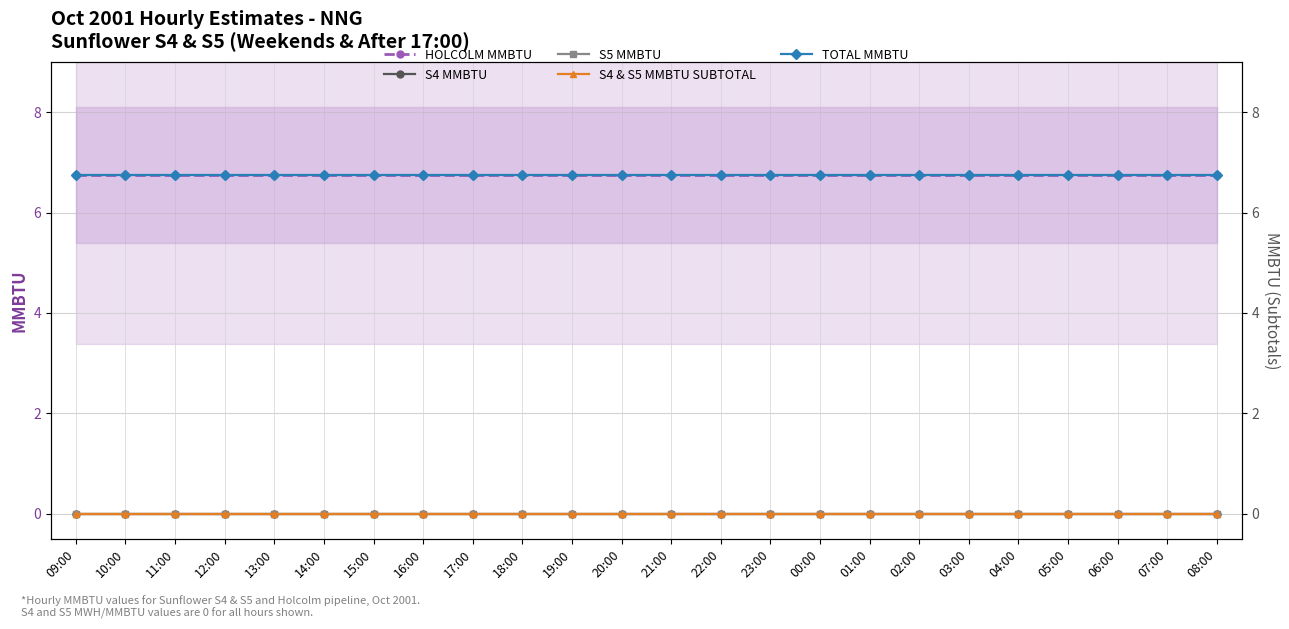

What is the label of the 20th point from the right?

13:00